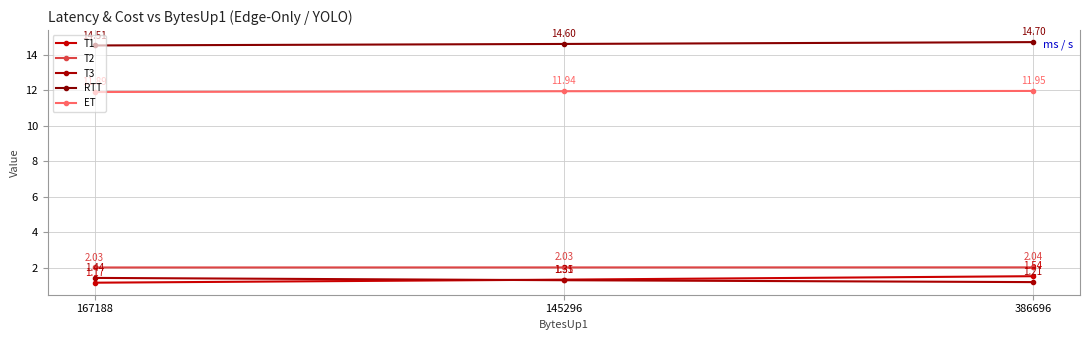

Reading left to right, transcribe all the data shown in this chart.

T1: 1.2	1.3	1.5
T2: 2.0	2.0	2.0
T3: 1.4	1.3	1.2
RTT: 14.5	14.6	14.7
ET: 11.9	11.9	12.0